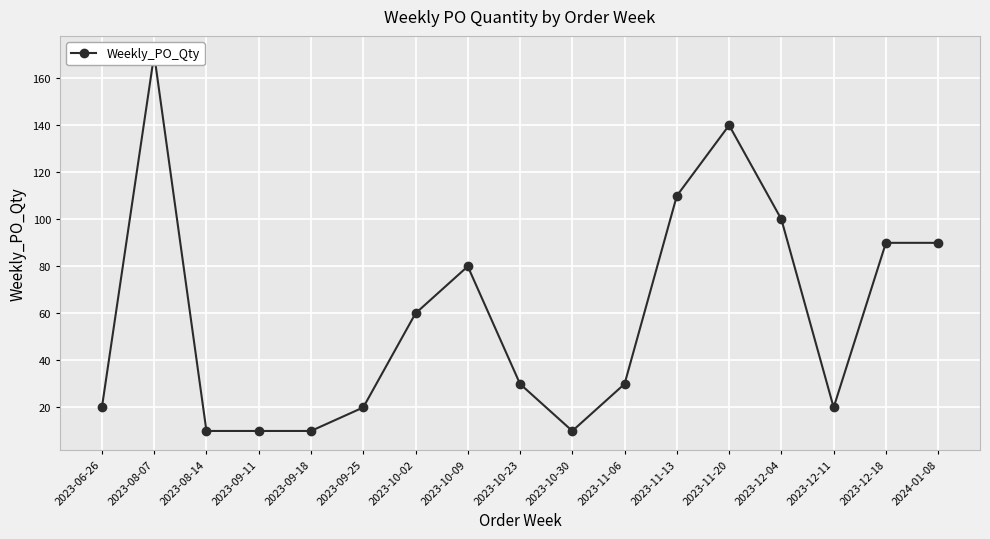

What is the difference between the values at 2024-01-08 and 2023-12-11?

70